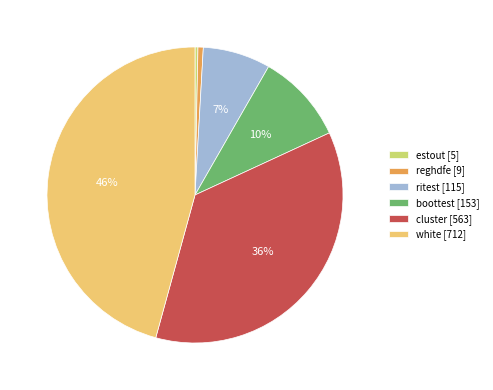

Count the number of slices in the pie.

6